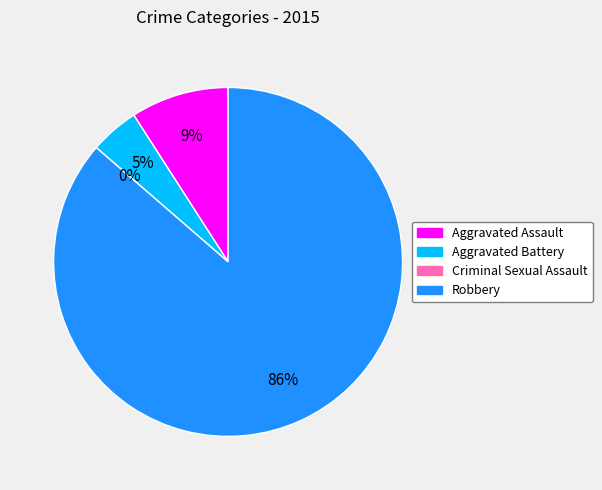

Which slice is the smallest?

Criminal Sexual Assault